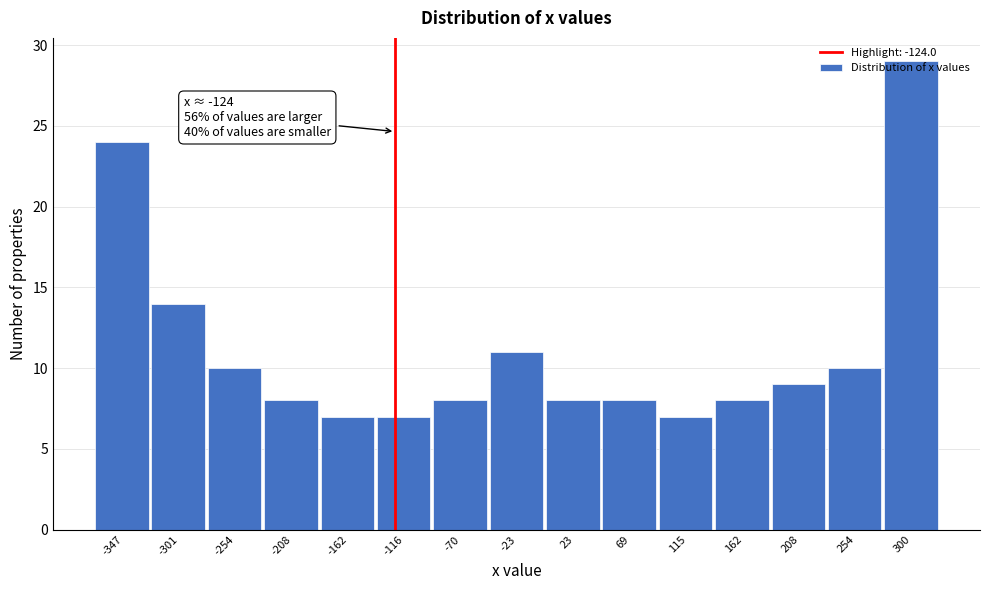

Over which range of the x-axis is the bar tallest?

275 to 325